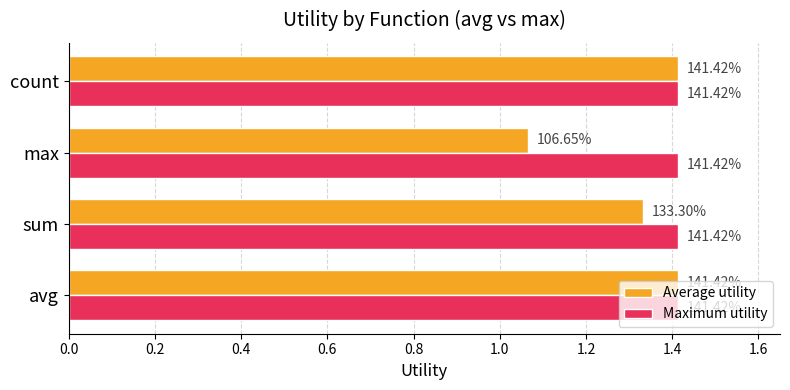

What are all the series names shown in the legend?

Average utility, Maximum utility